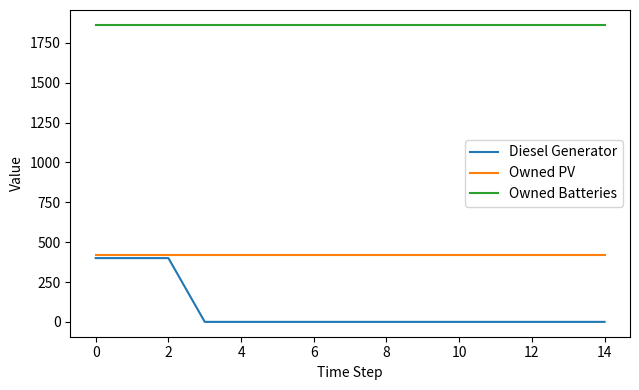

True or false: Diesel Generator and Owned Batteries cross at least once.

False